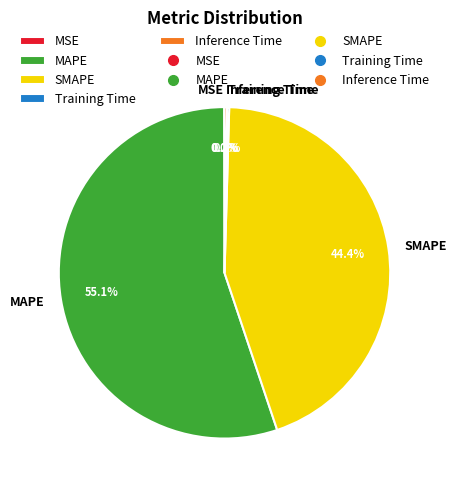

What percentage is the MAPE slice, to the nearest percent?

55%